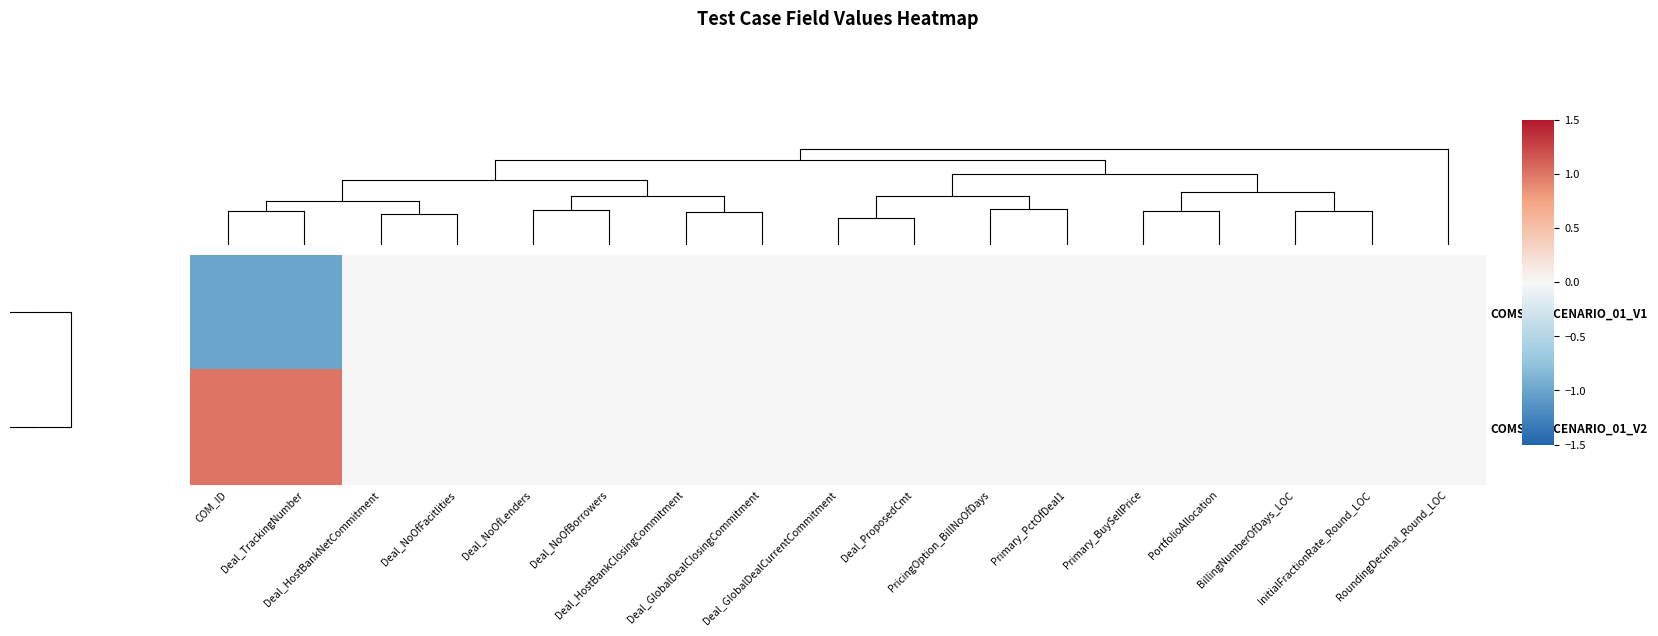

Reading left to right, transcribe all the data shown in this chart.

COMSEE_SCENARIO_01_V1: COM_ID=-1	Deal_TrackingNumber=-1	Deal_HostBankNetCommitment=0	Deal_NoOfFacitlities=0	Deal_NoOfLenders=0	Deal_NoOfBorrowers=0	Deal_HostBankClosingCommitment=0	Deal_GlobalDealClosingCommitment=0	Deal_GlobalDealCurrentCommitment=0	Deal_ProposedCmt=0	PricingOption_BillNoOfDays=0	Primary_PctOfDeal1=0	Primary_BuySellPrice=0	PortfolioAllocation=0	BillingNumberOfDays_LOC=0	InitialFractionRate_Round_LOC=0	RoundingDecimal_Round_LOC=0
COMSEE_SCENARIO_01_V2: COM_ID=1	Deal_TrackingNumber=1	Deal_HostBankNetCommitment=0	Deal_NoOfFacitlities=0	Deal_NoOfLenders=0	Deal_NoOfBorrowers=0	Deal_HostBankClosingCommitment=0	Deal_GlobalDealClosingCommitment=0	Deal_GlobalDealCurrentCommitment=0	Deal_ProposedCmt=0	PricingOption_BillNoOfDays=0	Primary_PctOfDeal1=0	Primary_BuySellPrice=0	PortfolioAllocation=0	BillingNumberOfDays_LOC=0	InitialFractionRate_Round_LOC=0	RoundingDecimal_Round_LOC=0